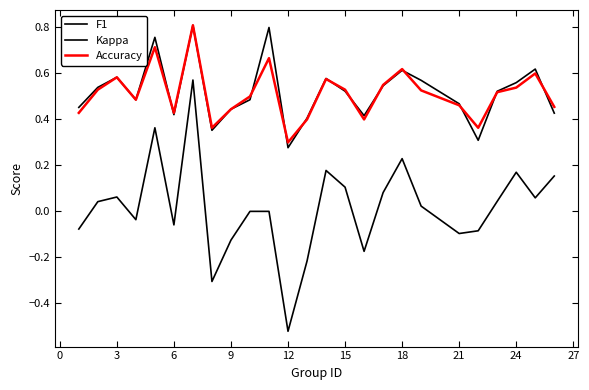

True or false: F1 and Kappa cross at least once.

False